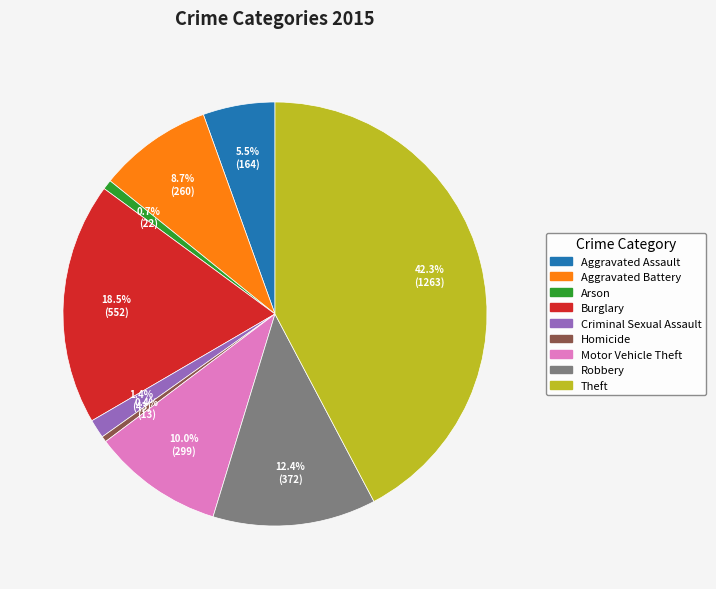

To the nearest percent, what portion does Theft represent?

42%